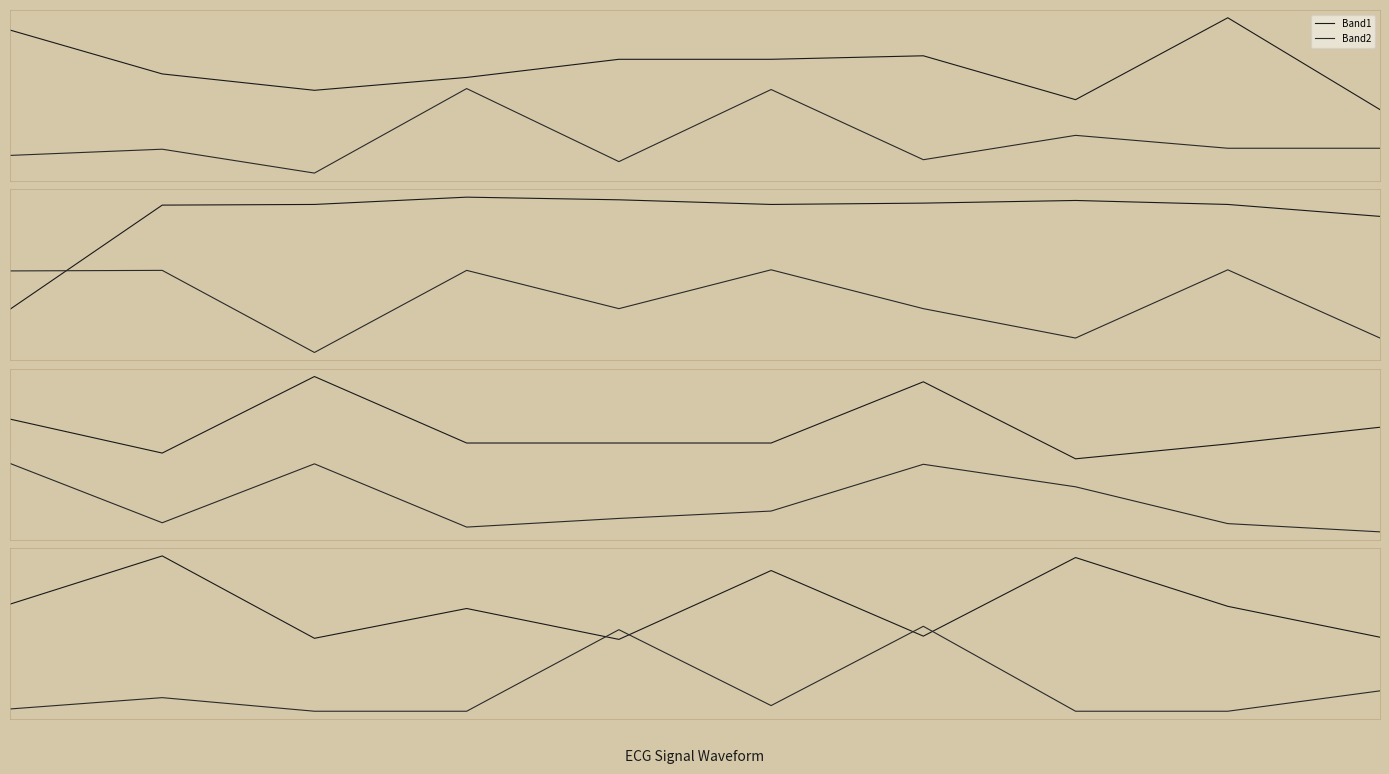

Is the value of Band2 at 4 greater than the value of Band1 at 3?

No